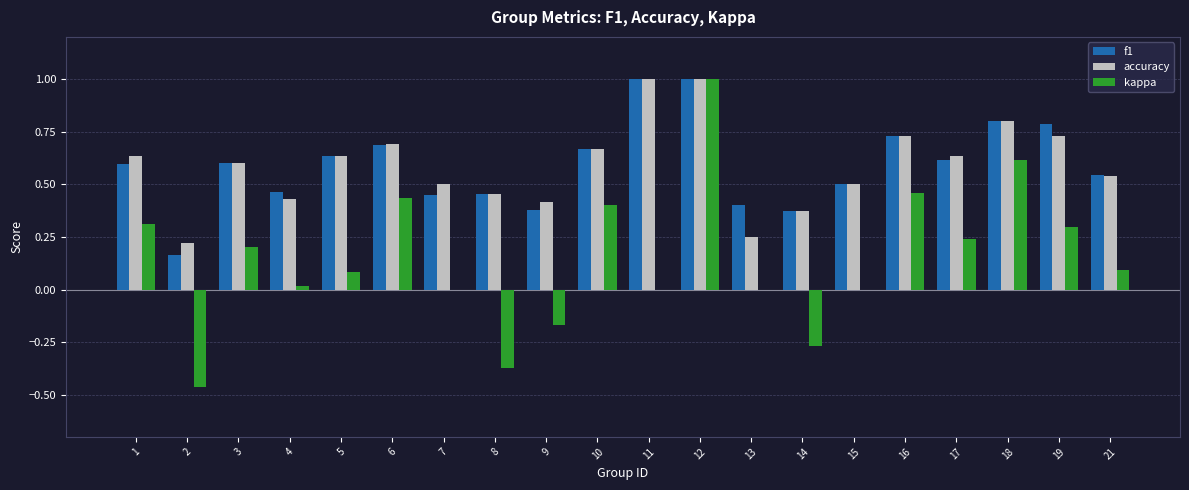

The accuracy series shows 1.0 at 5. True or false?

False